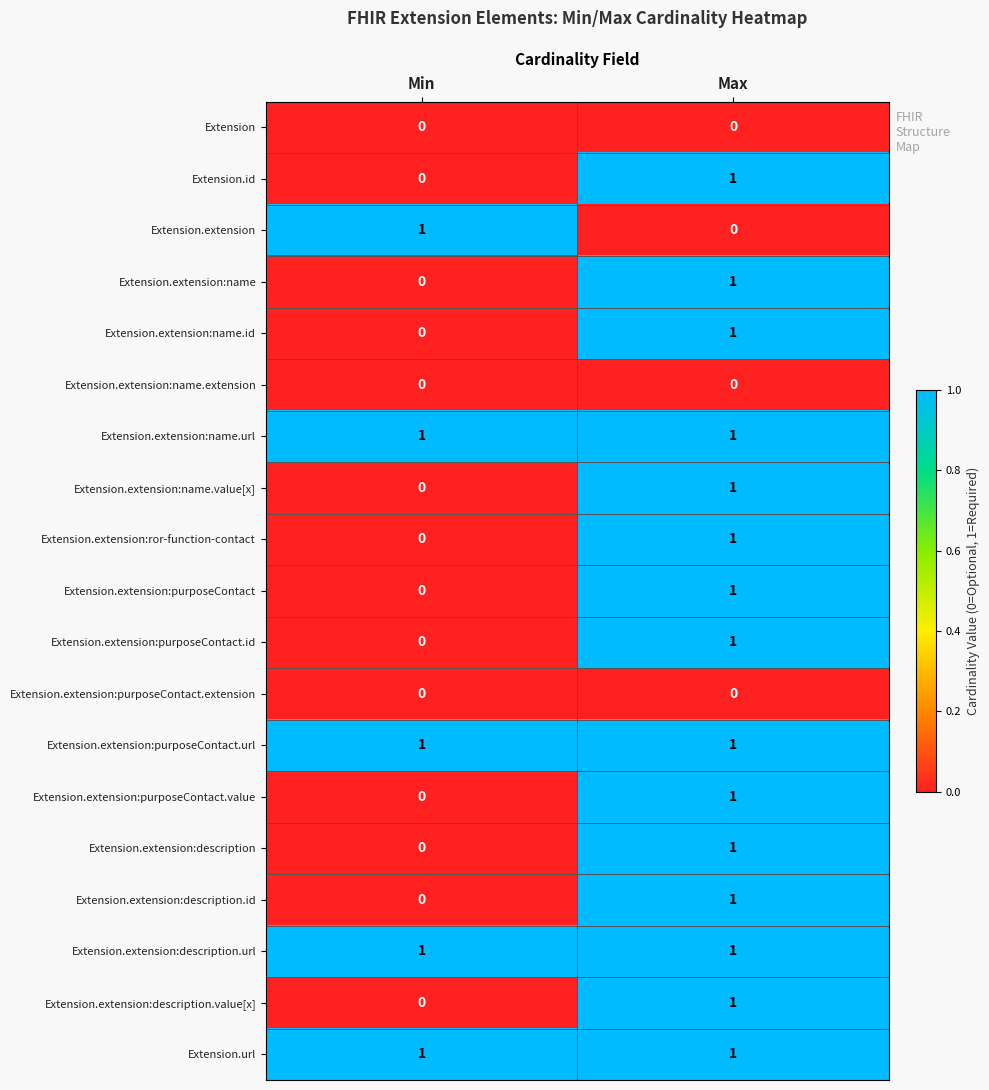

Rank the categories by Extension.extension:purposeContact.value value from lowest to highest.

Min, Max